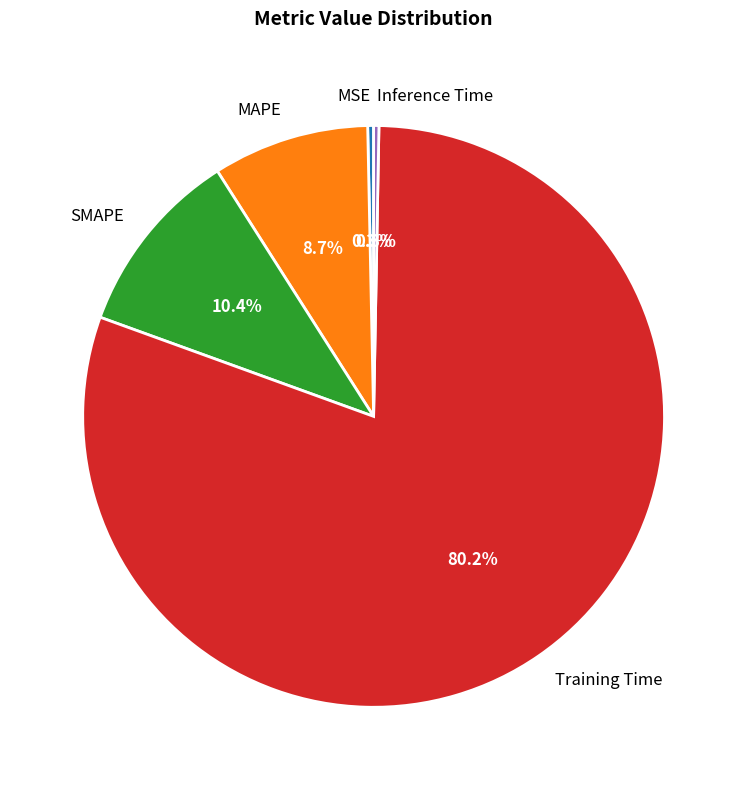

To the nearest percent, what is the difference between the Inference Time and MAPE slice percentages?

8%